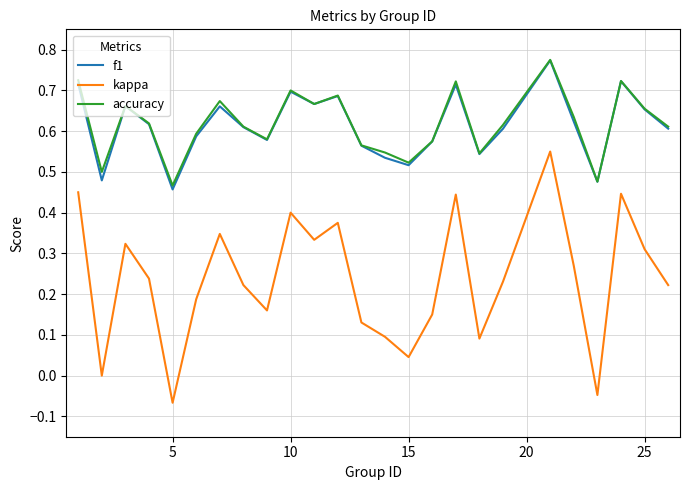

True or false: accuracy and kappa cross at least once.

False